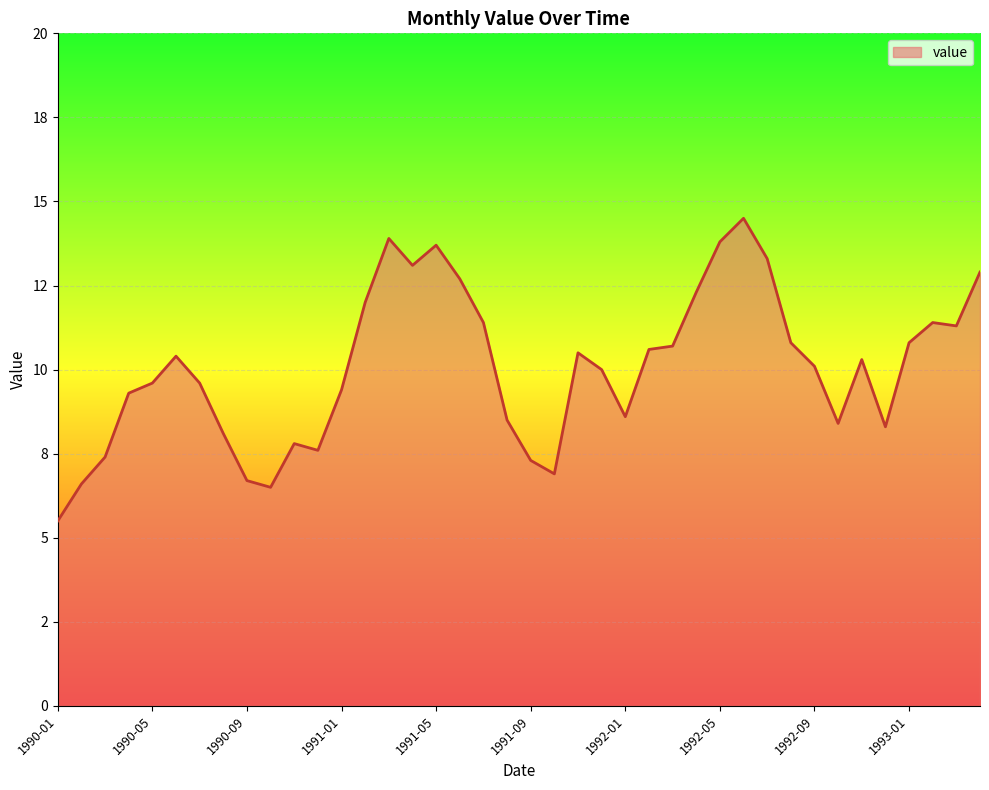

Rank the categories by value from highest to lowest.

1992-06, 1991-03, 1992-05, 1991-05, 1992-07, 1991-04, 1993-04, 1991-06, 1992-04, 1991-02, 1991-07, 1993-02, 1993-03, 1992-08, 1993-01, 1992-03, 1992-02, 1991-11, 1990-06, 1992-11, 1992-09, 1991-12, 1990-05, 1990-07, 1991-01, 1990-04, 1992-01, 1991-08, 1992-10, 1992-12, 1990-08, 1990-11, 1990-12, 1990-03, 1991-09, 1991-10, 1990-09, 1990-02, 1990-10, 1990-01